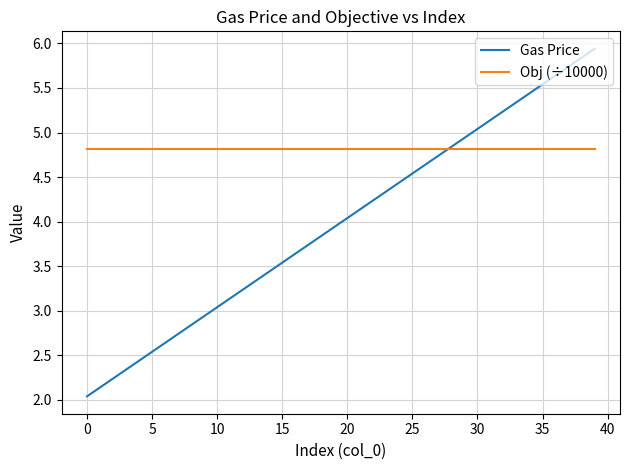

How many times do Gas Price and Obj (÷10000) cross each other?

1